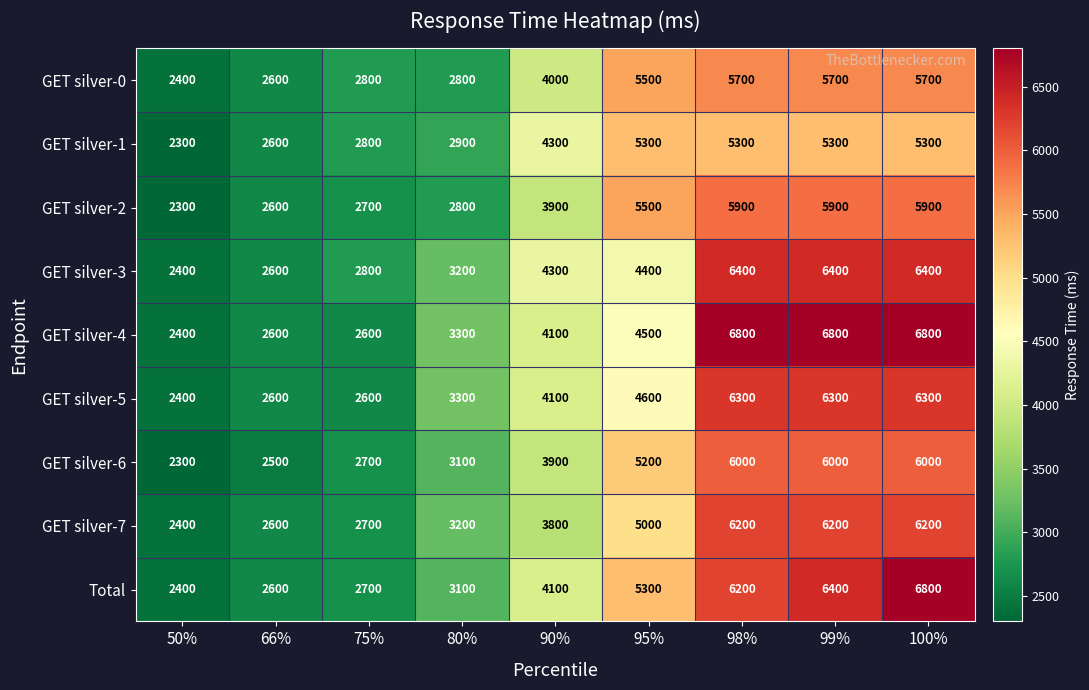

Is it true that GET silver-5 equals 2600 at 75%?

True